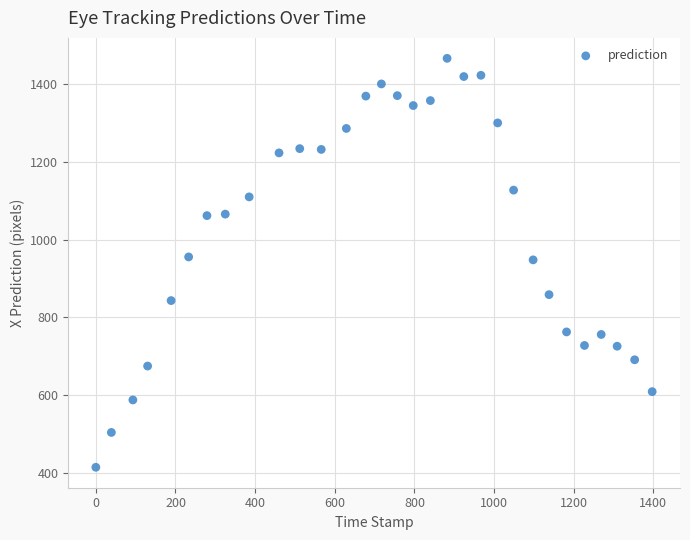

What is the range of Y values (max minus min)?

1052.6